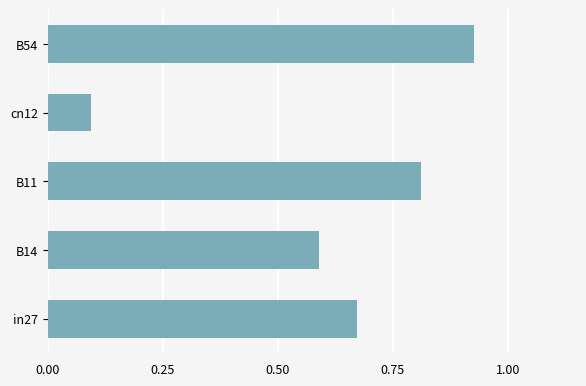

List the labels in order of value, largest first.

B54, B11, in27, B14, cn12